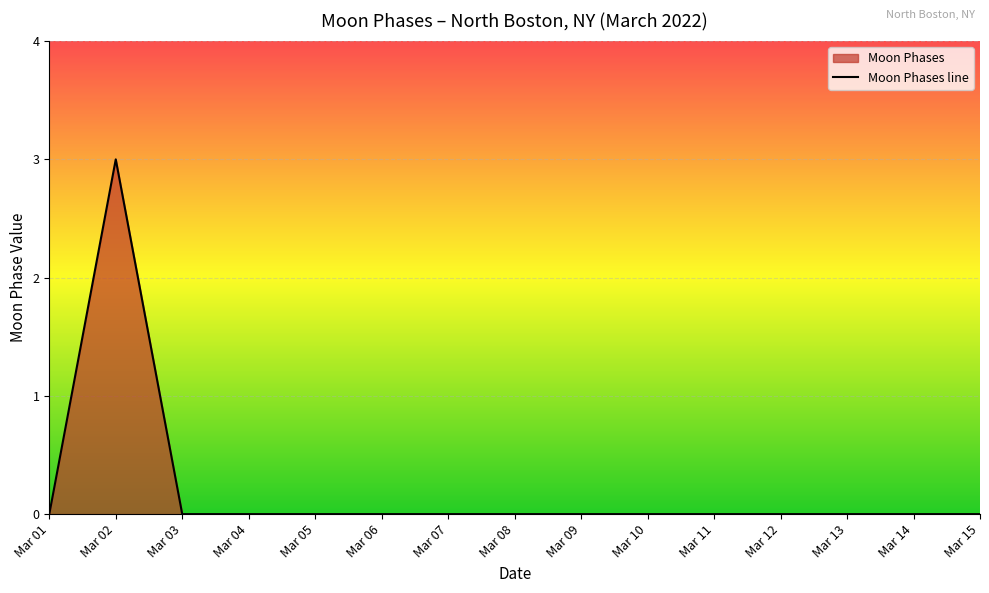

What is the difference between the maximum and minimum values?

3